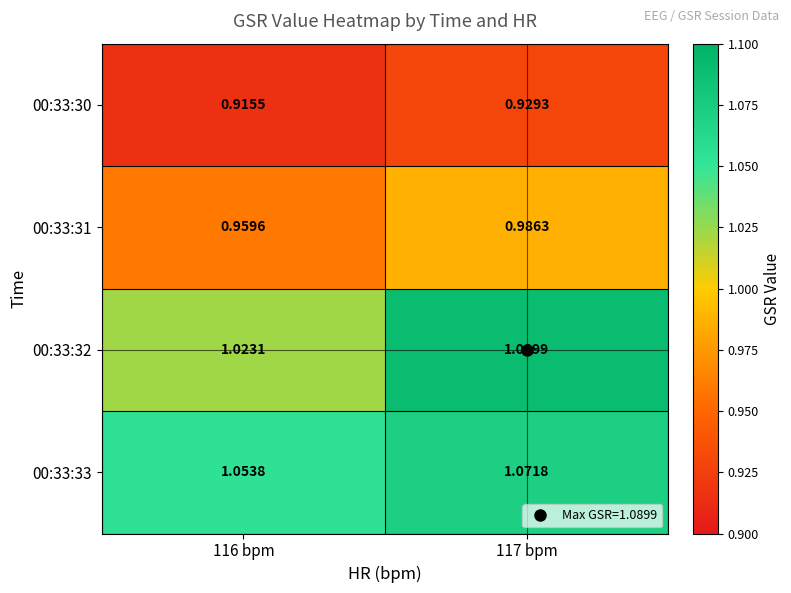

Which series has the largest range (max minus min)?

00:33:32